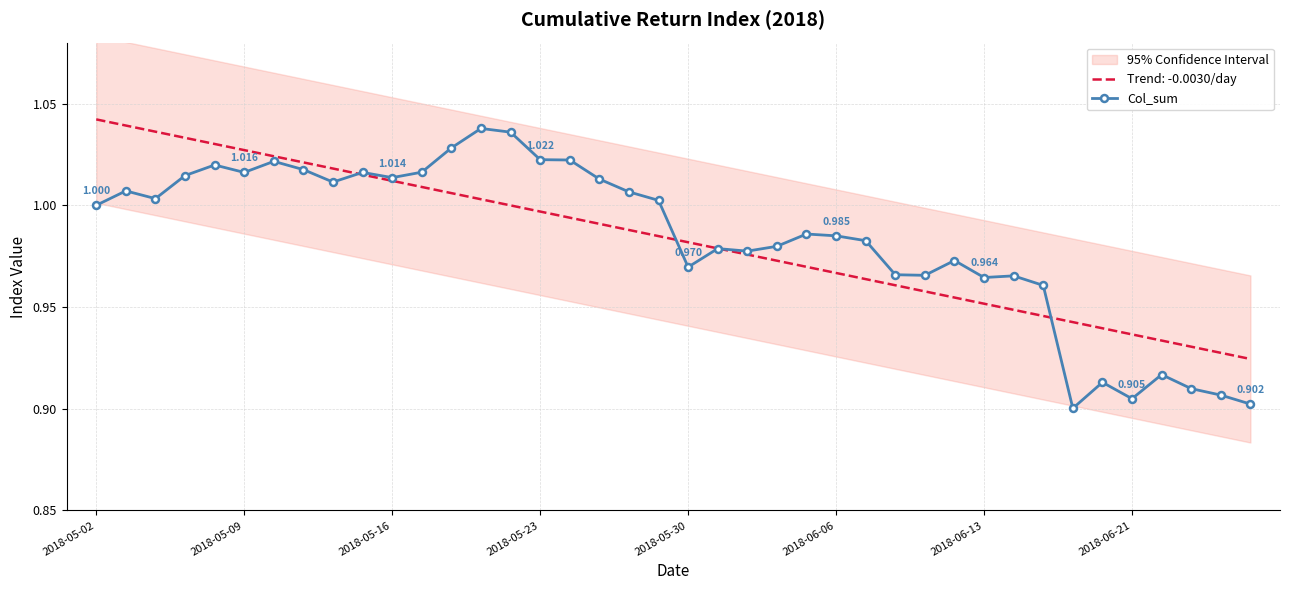

At which label does the data first exceed 1?

2018-05-09